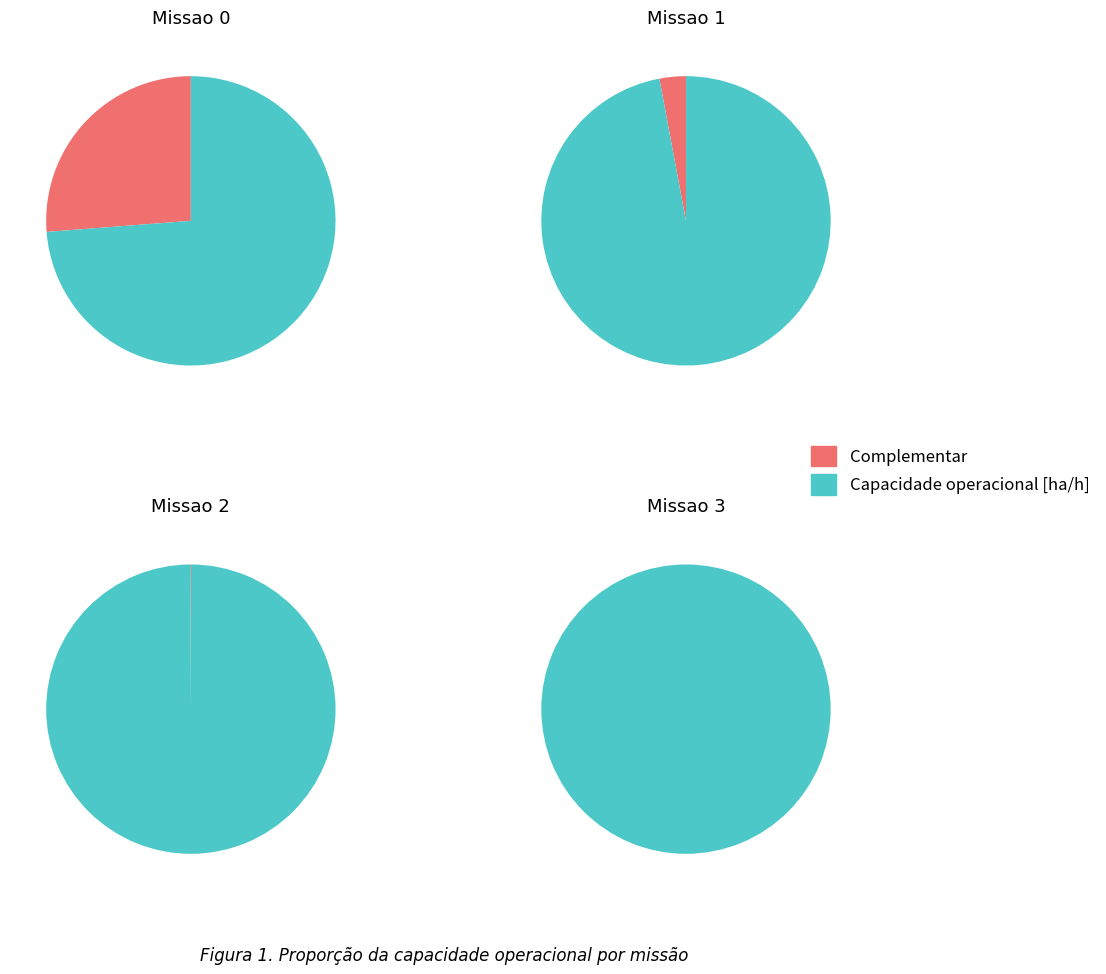

To the nearest percent, what is the combined percentage of Missao 0 and Missao 3?

47%